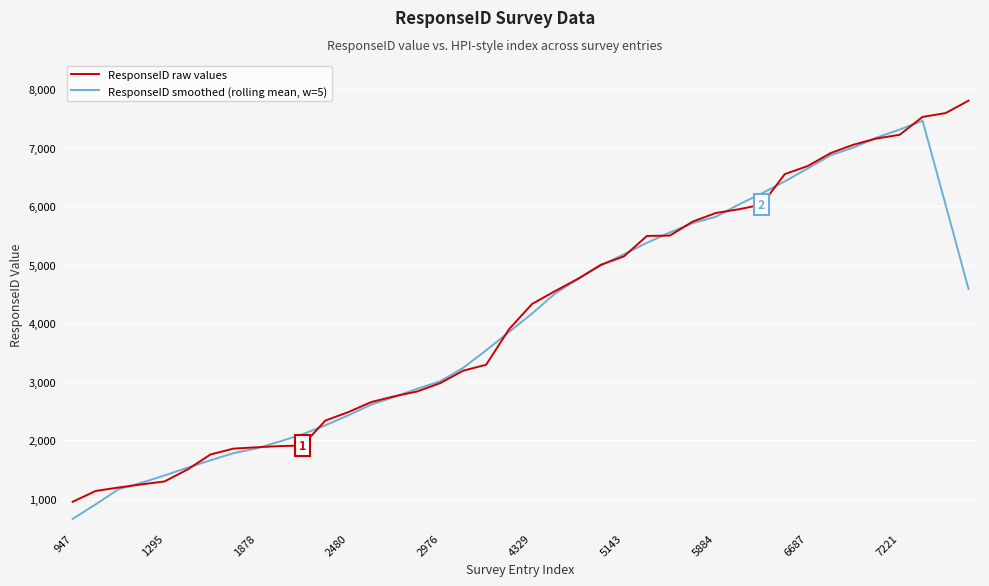

Rank the series by their maximum value, from lowest to highest.

ResponseID smoothed (rolling mean, w=5), ResponseID raw values